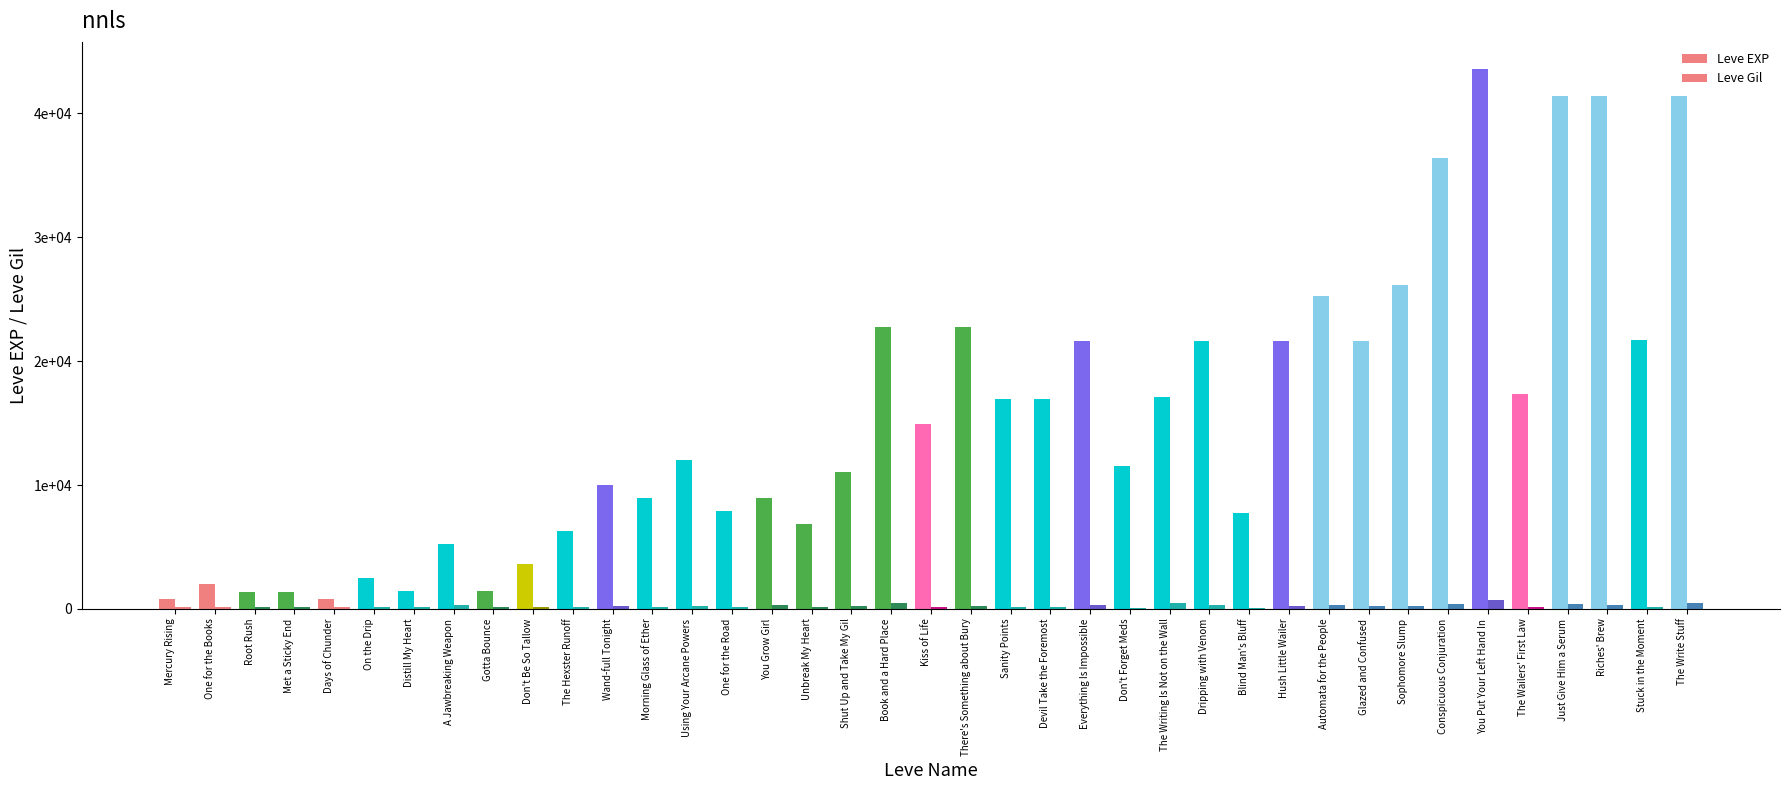

Which series has the largest range (max minus min)?

Leve EXP